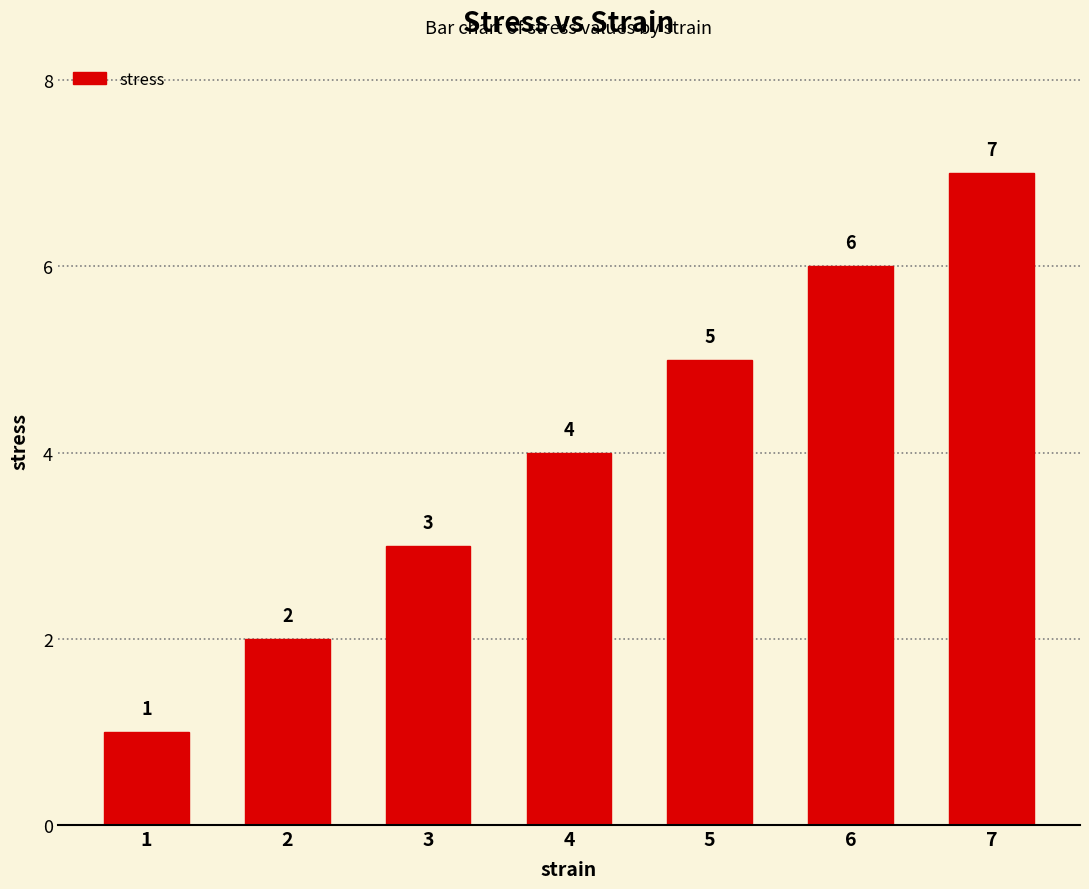

True or false: the data shows 8 at 5.

False